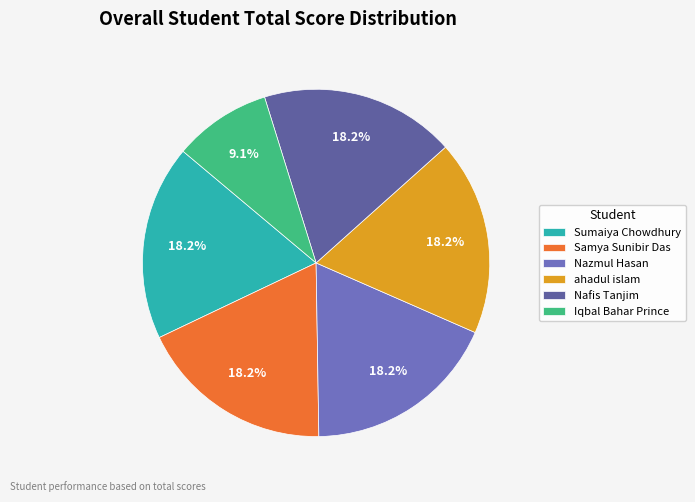

What is the largest slice in the pie chart?

Sumaiya Chowdhury